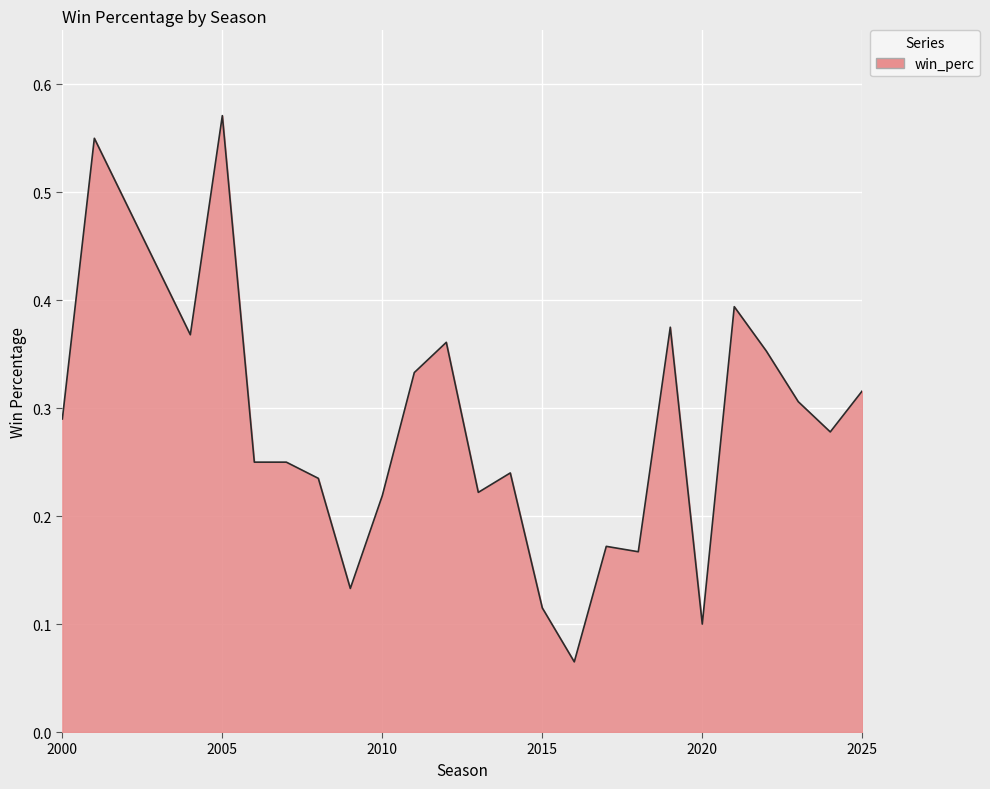

Does the chart display data point markers on the line(s)?

No